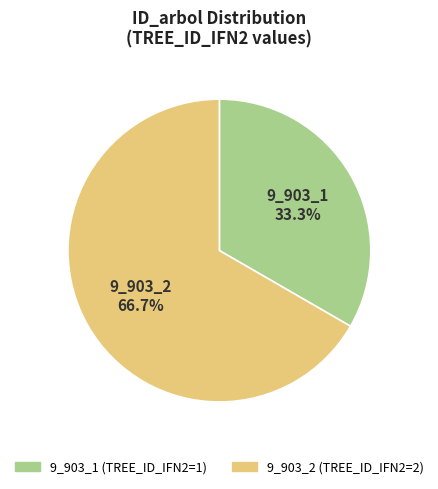

Which has a higher value, 9_903_2 or 9_903_1?

9_903_2